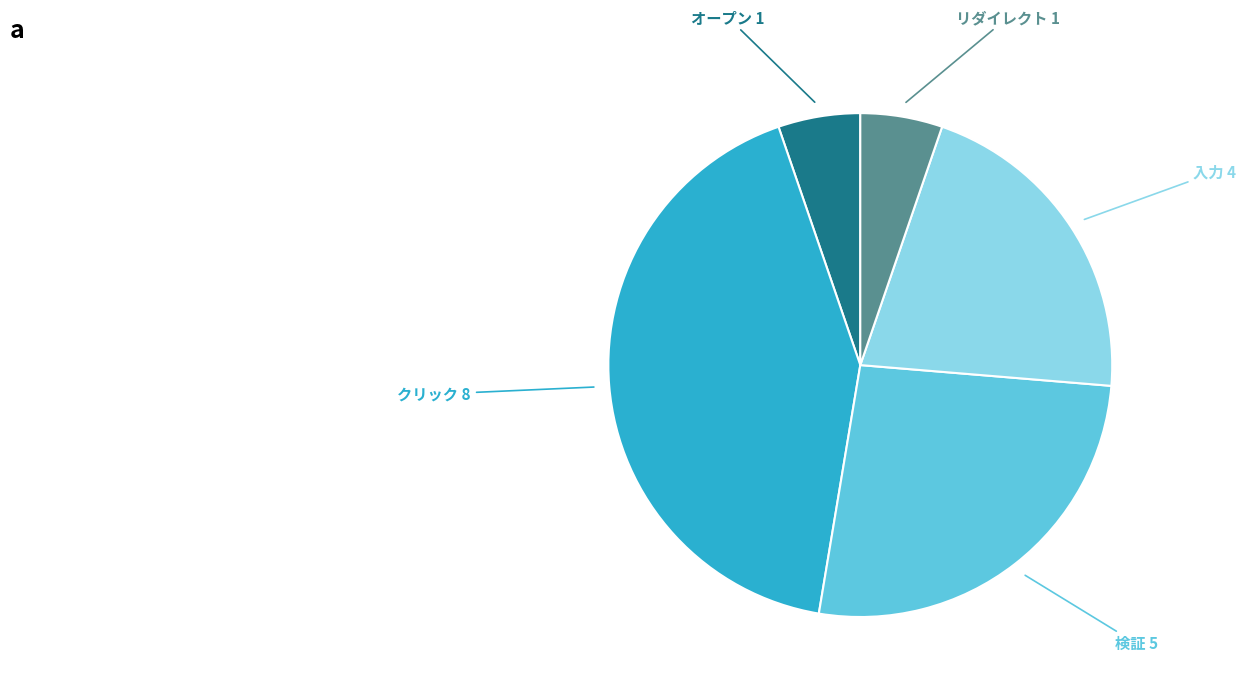

The 検証 slice represents 20% of the pie. True or false?

False